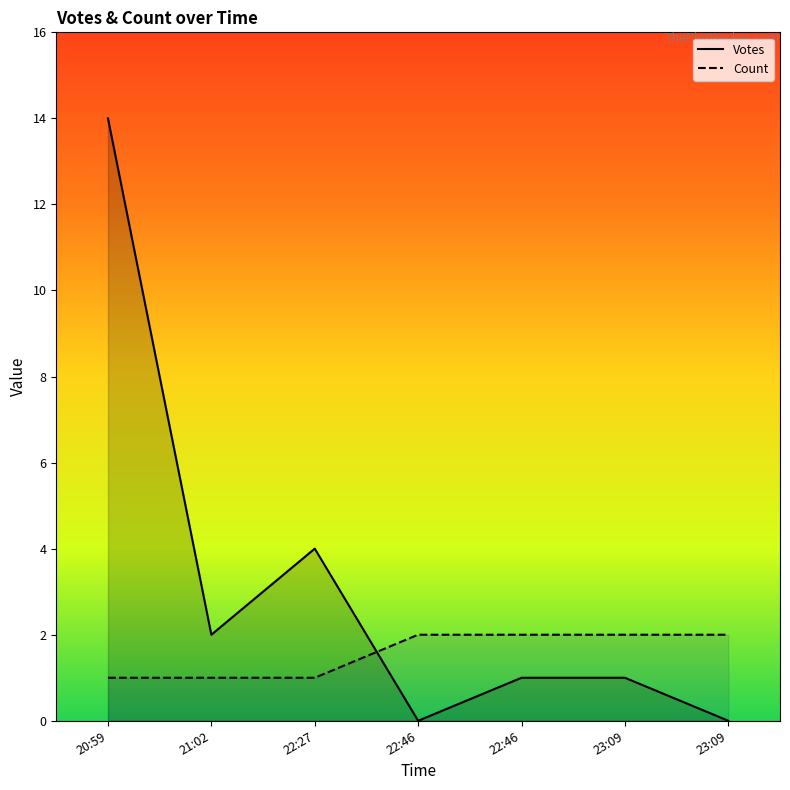

Count the number of data series in this chart.

2